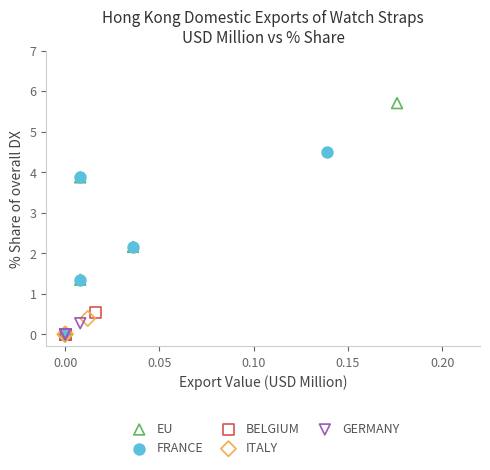

Which series reaches the maximum Y coordinate?

EU